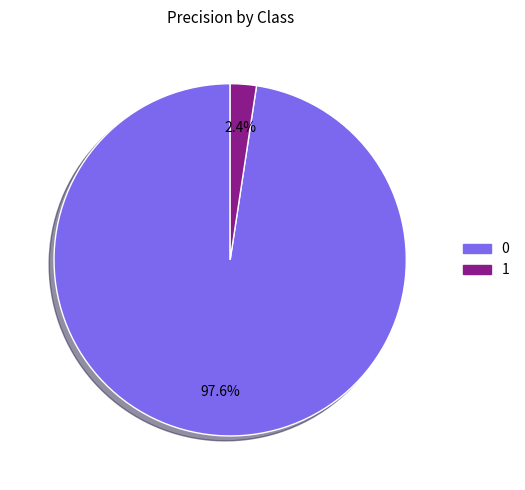

True or false: 0 accounts for 98% of the total.

True